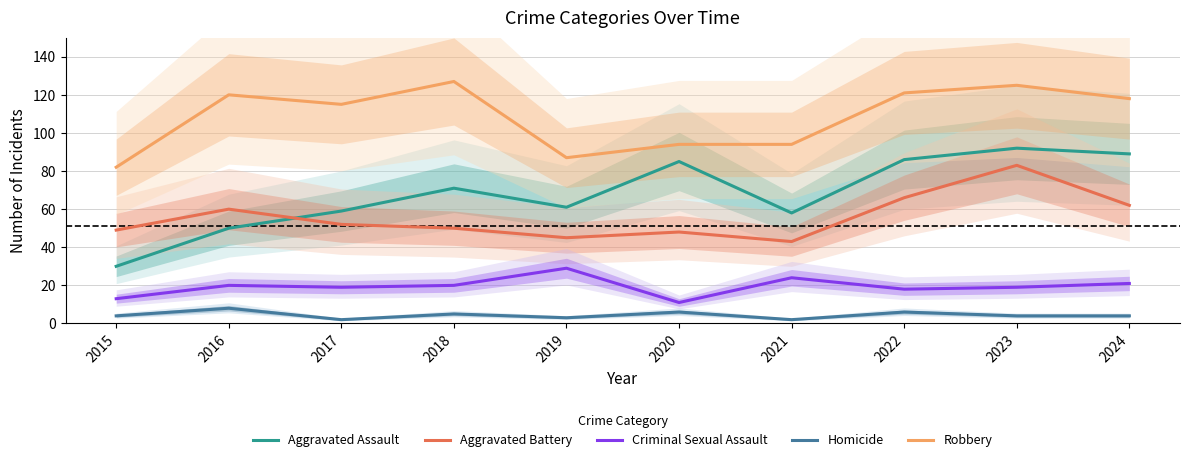

What is the total value across all series at 2021?

221